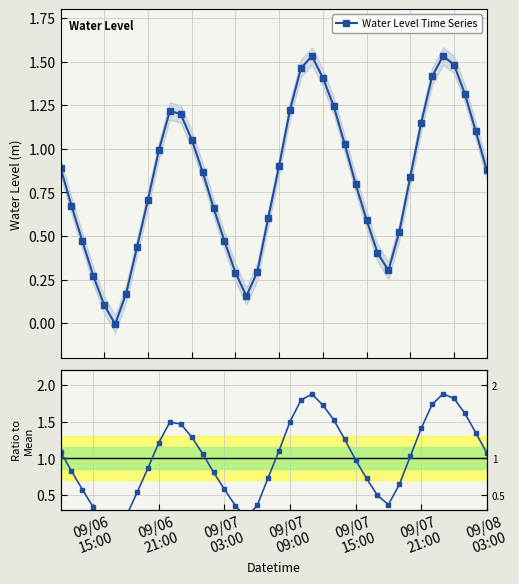

What is the average value of the Water Level Time Series series?

0.8